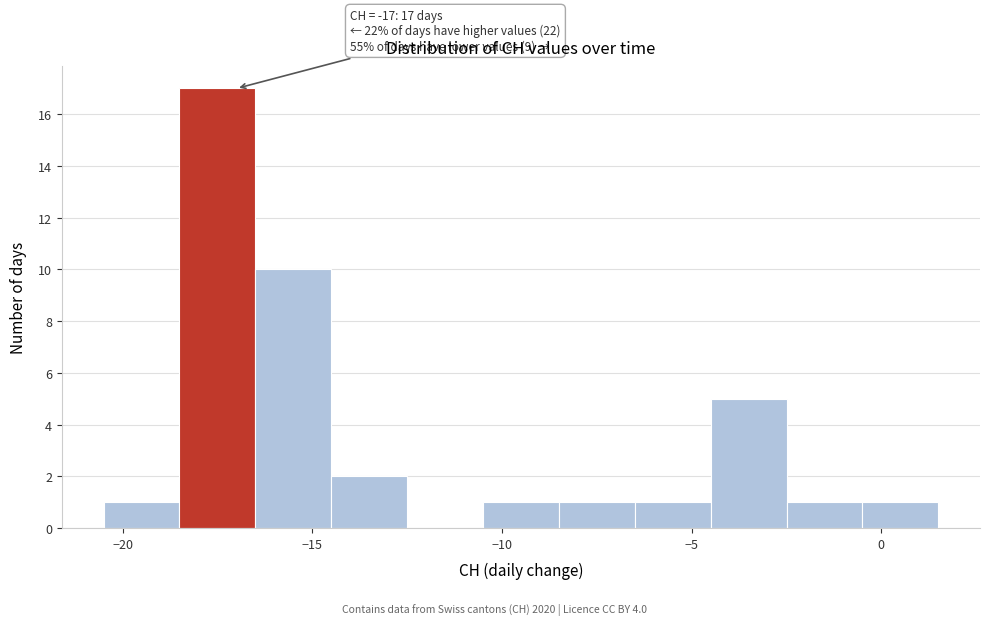

Over which range of the x-axis is the bar tallest?

-18.5 to -16.5